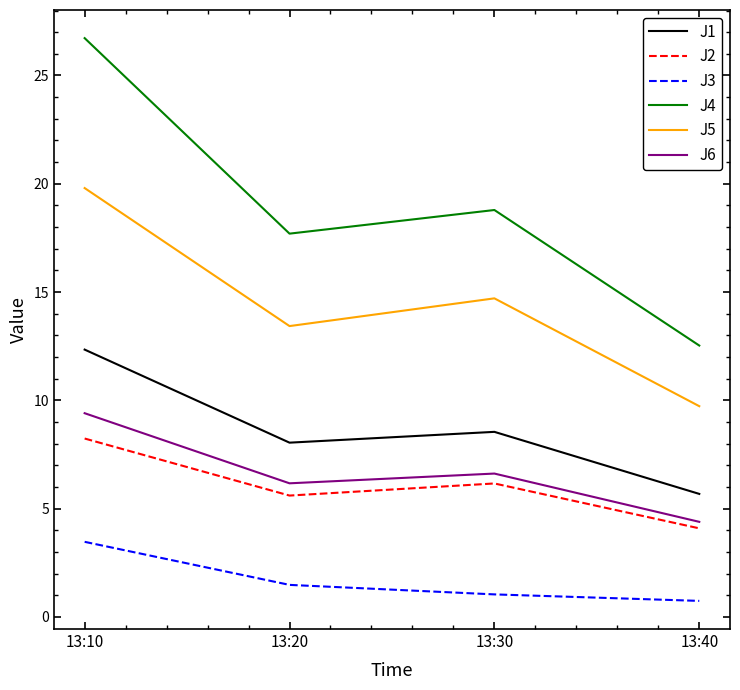

What is the spread (max minus min) of values at 13:10?

23.3